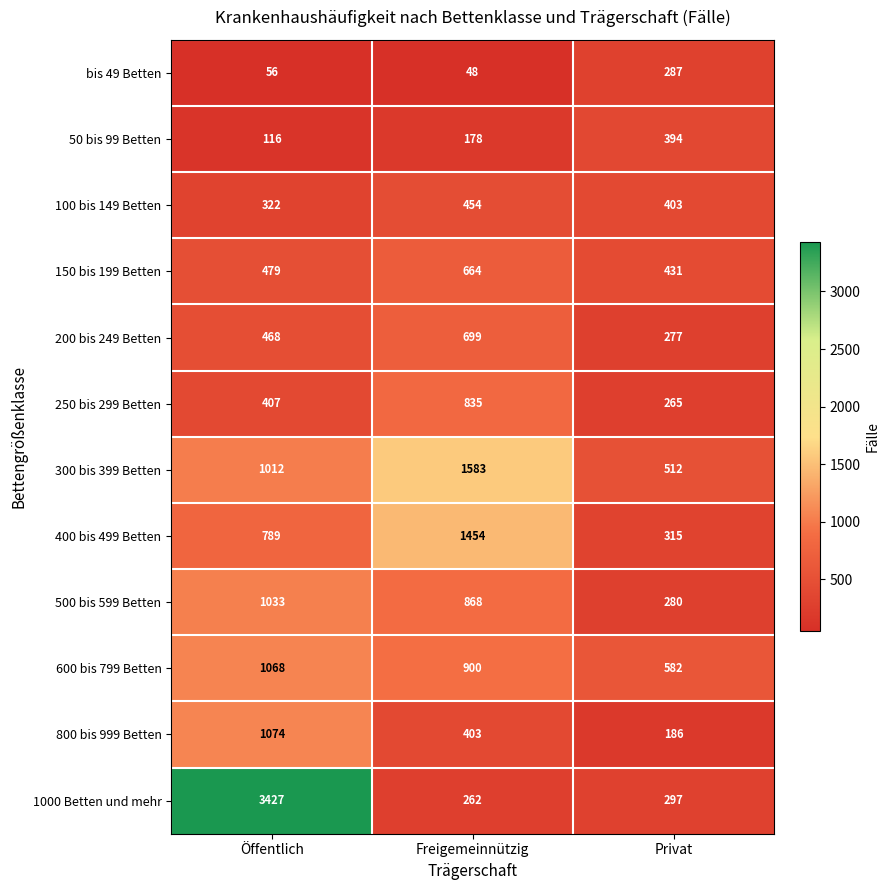

Between Freigemeinnützig and Privat, which series saw the biggest shift?

400 bis 499 Betten